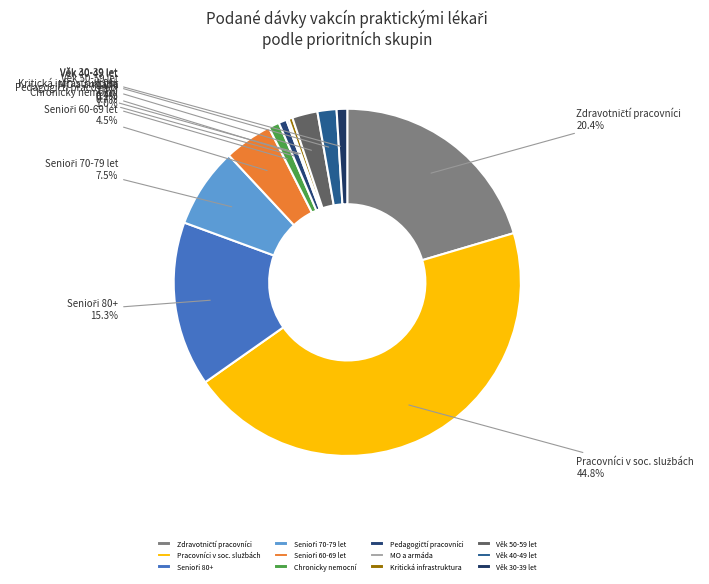

Is there a majority slice in this chart?

No